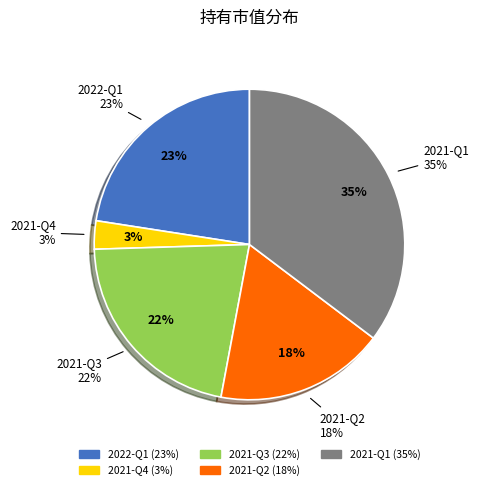

Is the sum of 2022-Q1 and 2021-Q1 greater than half?

Yes